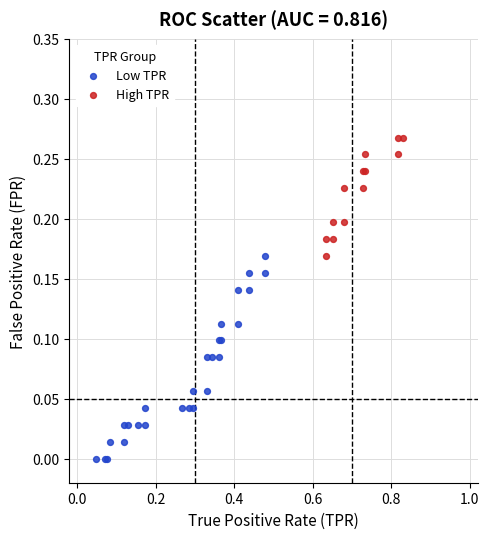

What are all the series names shown in the legend?

Low TPR, High TPR